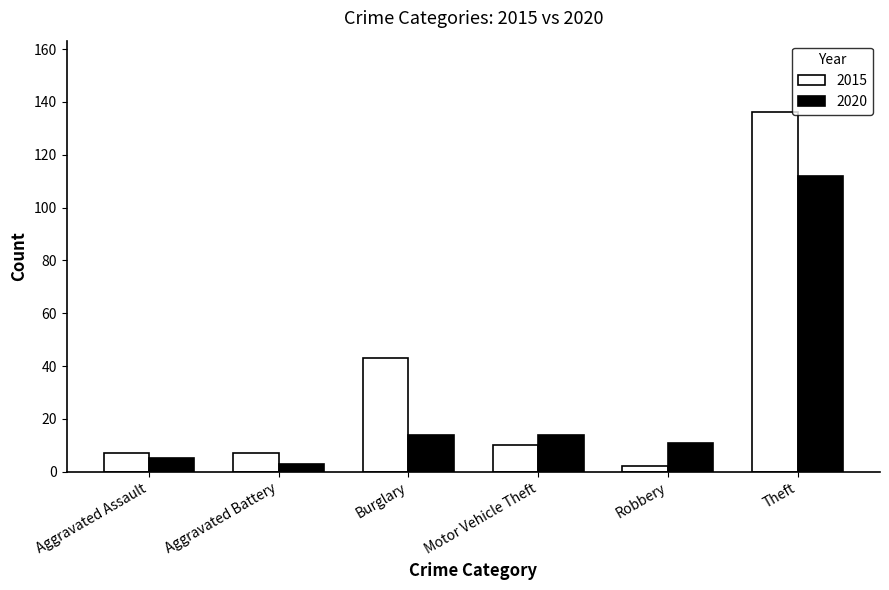

At how many categories does at least one series exceed 72?

1